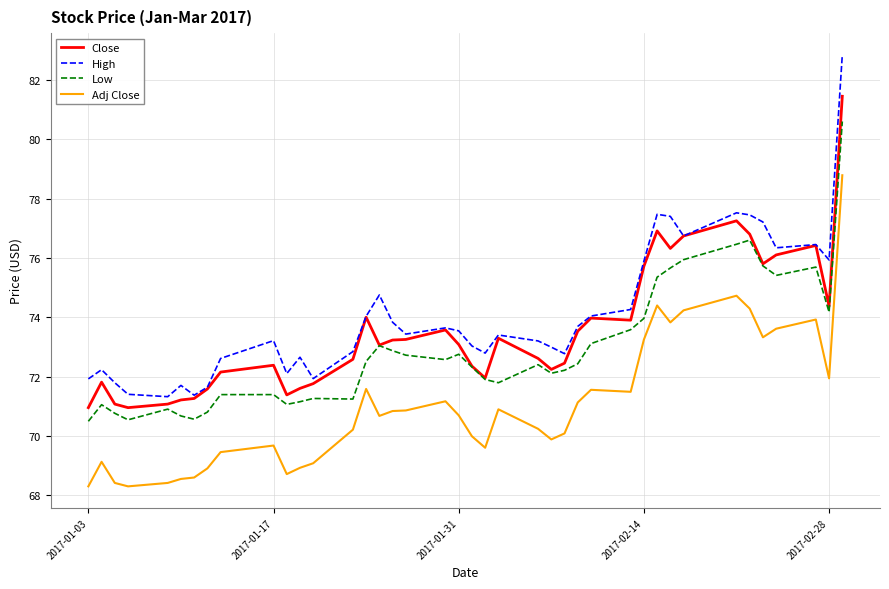

What are all the series names shown in the legend?

Close, High, Low, Adj Close